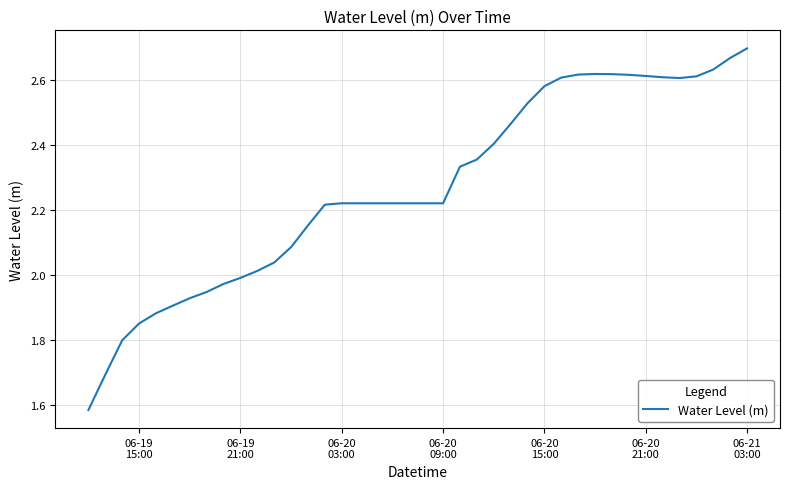

Does the chart display data point markers on the line(s)?

No